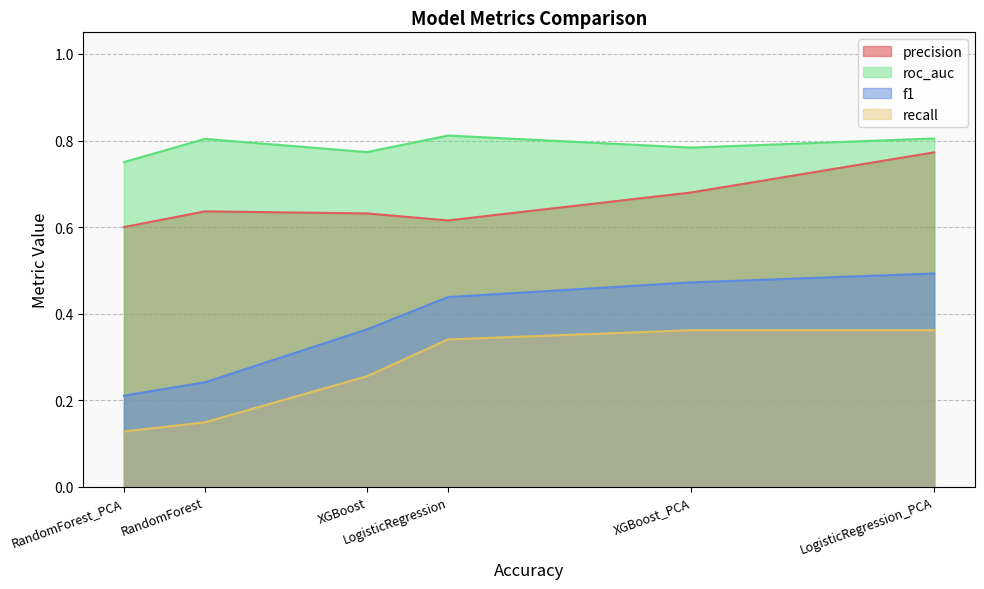

True or false: recall and f1 intersect in this chart.

False